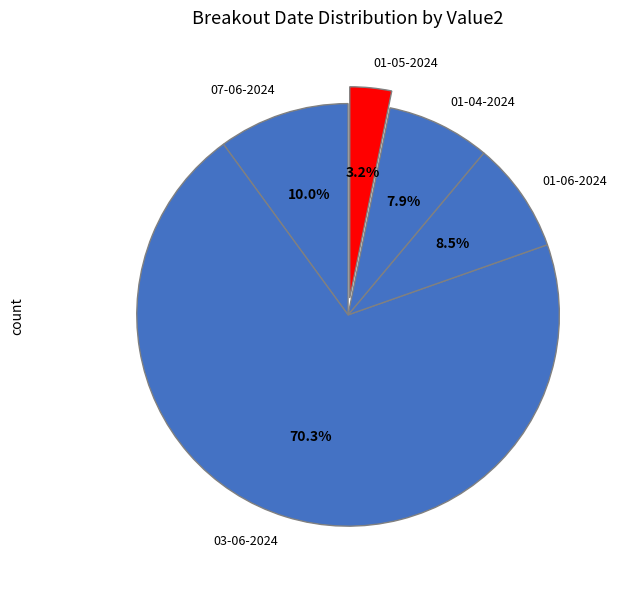

Rank the categories by value from lowest to highest.

01-05-2024, 01-04-2024, 01-06-2024, 07-06-2024, 03-06-2024